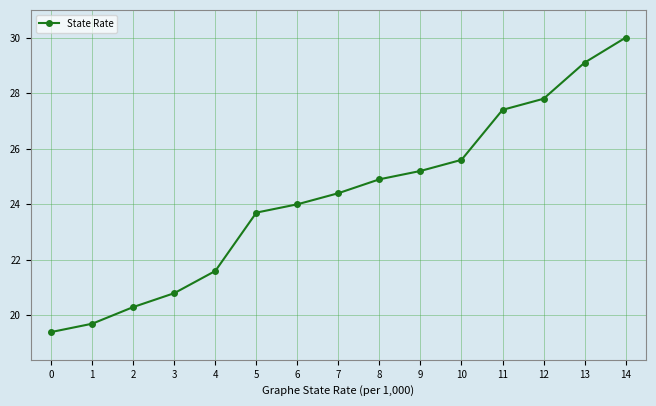

Count the number of categories in the chart.

15